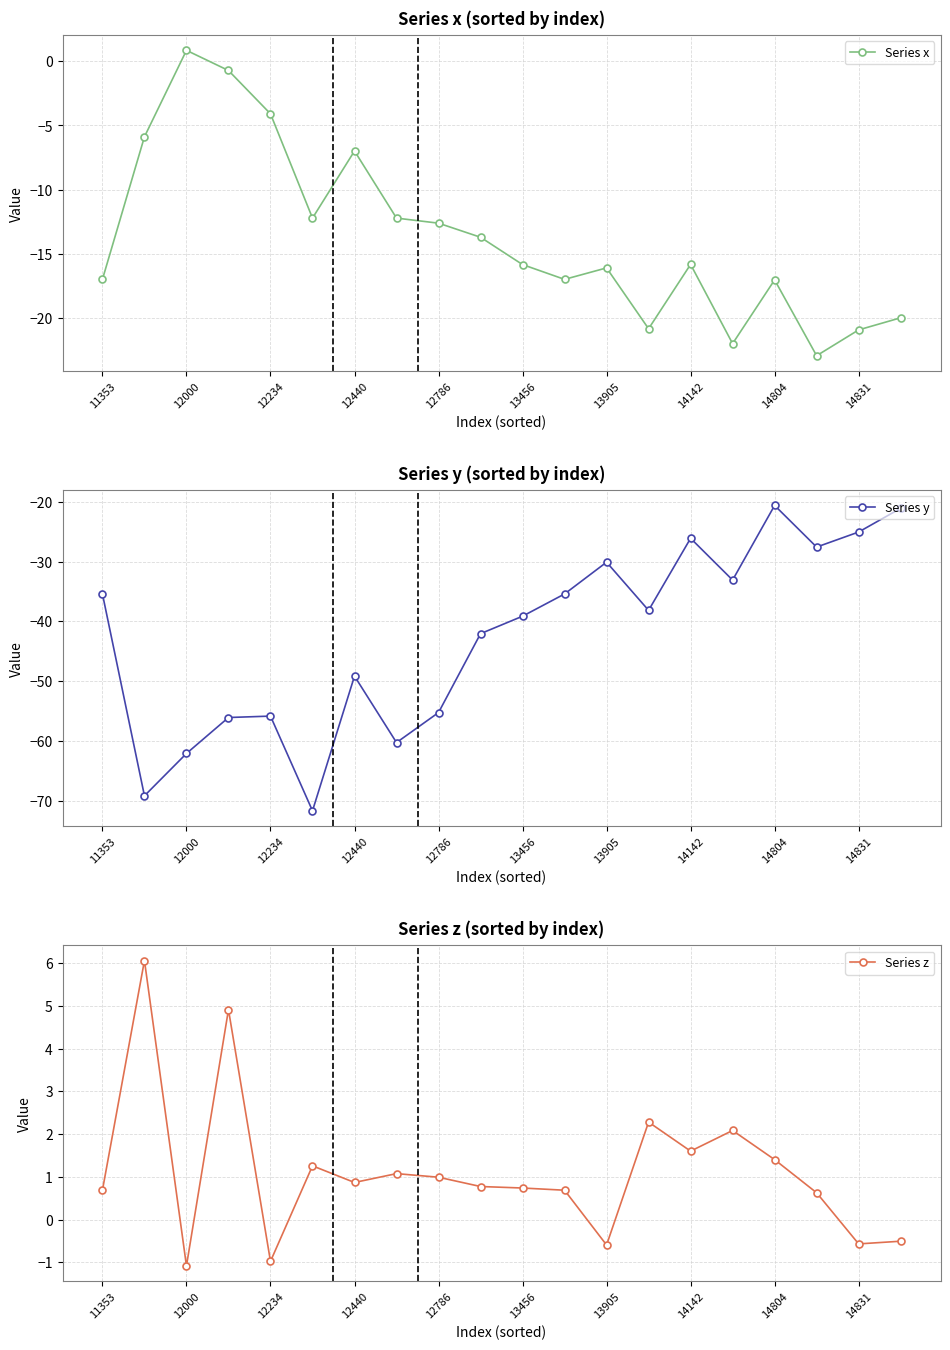

Does the chart have visible grid lines?

Yes